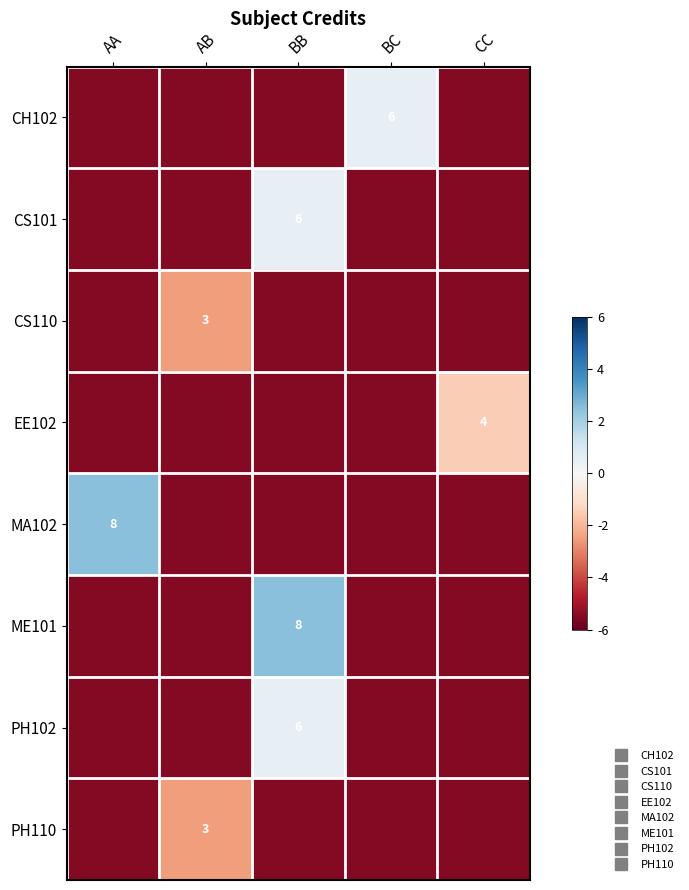

Rank the series at AA from lowest to highest value.

CH102, CS101, CS110, EE102, ME101, PH102, PH110, MA102